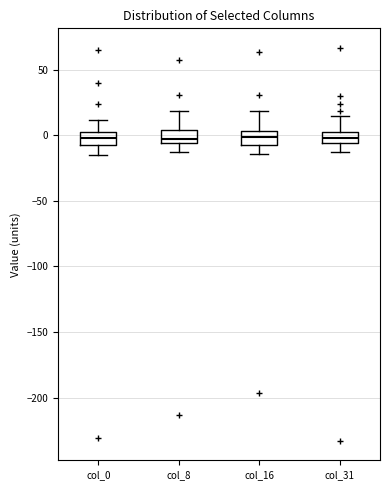

Reading left to right, transcribe this box plot: for each box, give where its median line is, the range the box spans, and where its two whiskers end, as read against the y-axis. The values are not printed on the chart, so give them approximately, as read against the axis.

col_0: median 0, box -5 to 5, whiskers -15 to 10
col_8: median -5 (just above the box's lower edge), box -5 to 5, whiskers -15 to 20
col_16: median 0, box -5 to 5, whiskers -15 to 20
col_31: median 0, box -5 to 5, whiskers -10 to 15